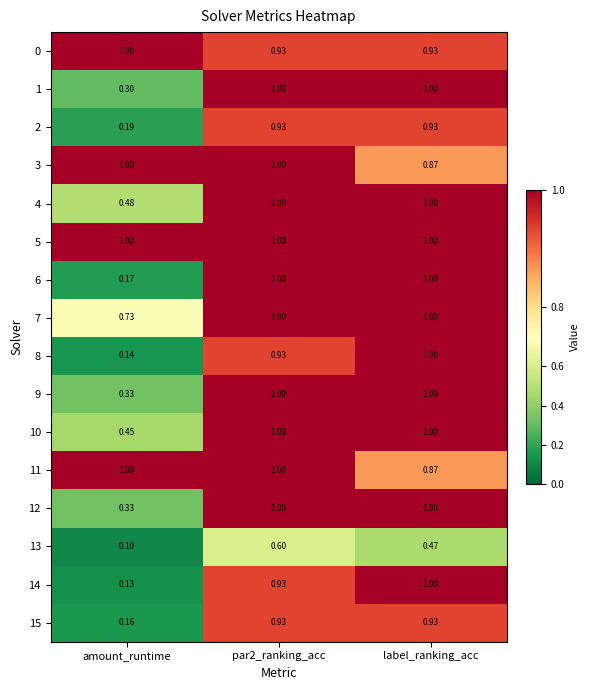

Is the value of 4 at amount_runtime greater than the value of 6 at amount_runtime?

Yes